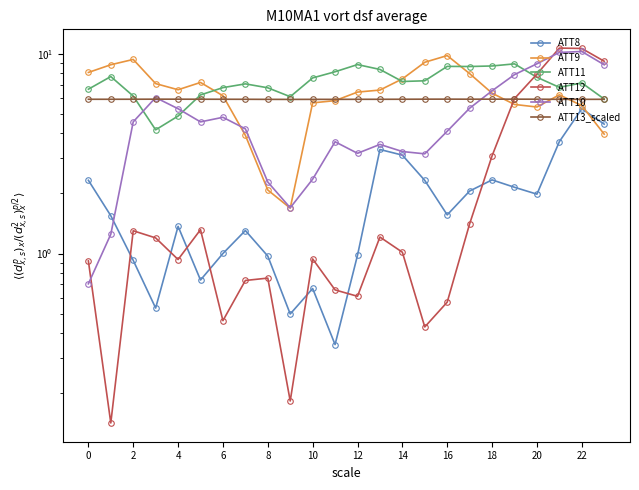

What is the spread (max minus min) of values at 0?

7.3